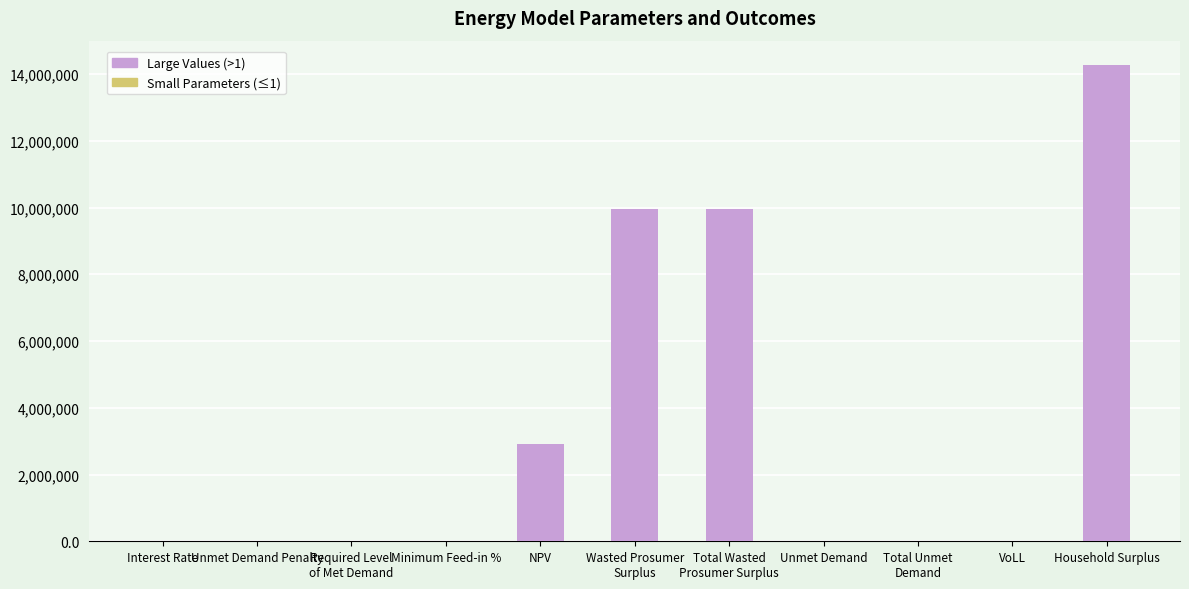

Between Wasted Prosumer
Surplus and Unmet Demand Penalty, which is larger?

Wasted Prosumer
Surplus